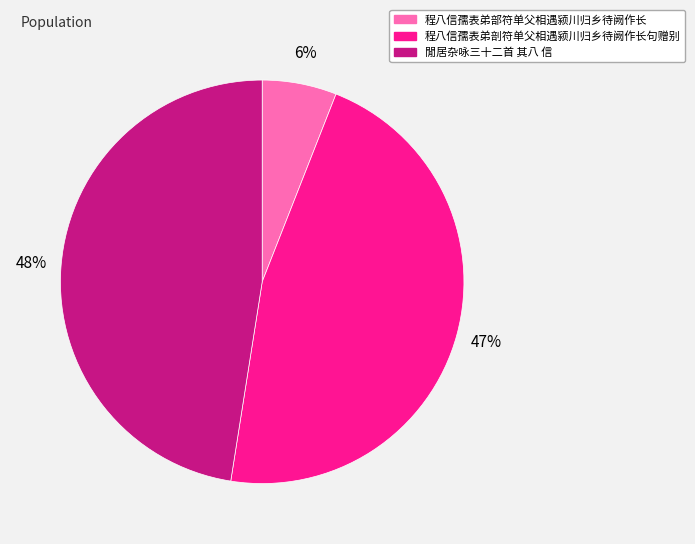

To the nearest percent, what portion does 閒居杂咏三十二首 其八 信 represent?

48%